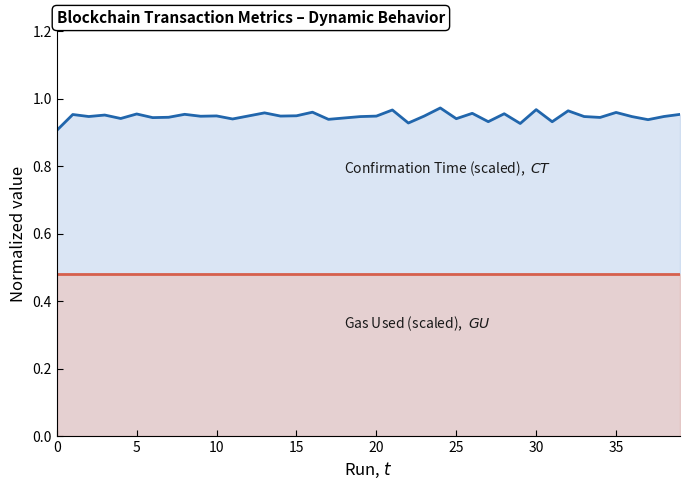

True or false: confirmationTime has a value of 1.0 at 10.

True